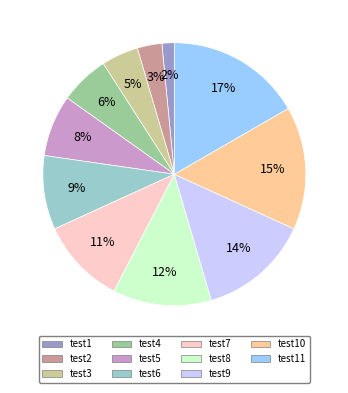

What is the largest slice in the pie chart?

test11